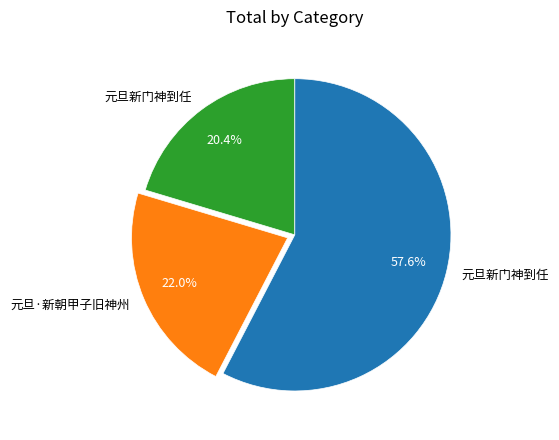

How many segments does this pie chart have?

3